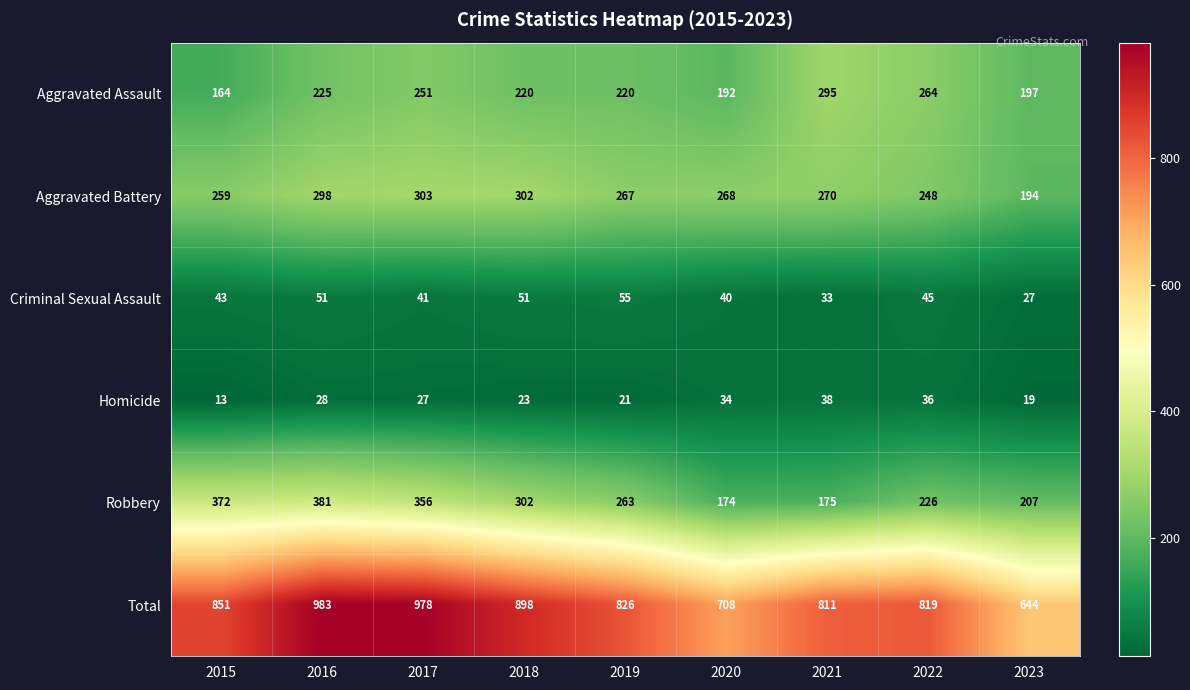

Which series has the widest spread of values?

Total